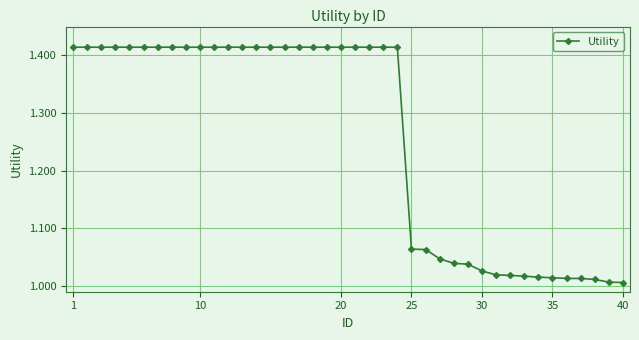

What is the difference between the maximum and minimum values?

0.4